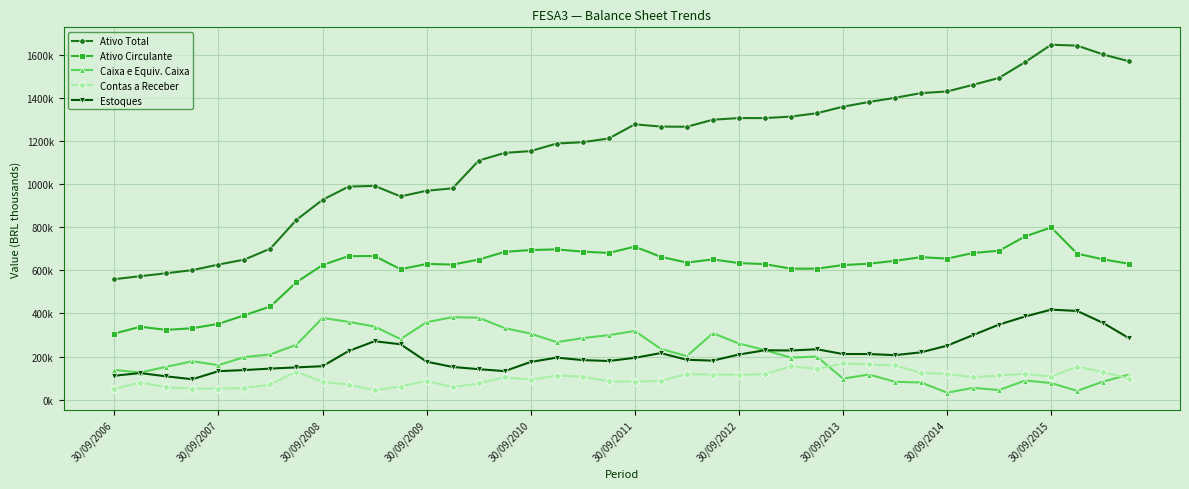

At how many categories does at least one series exceed 1059001?

26